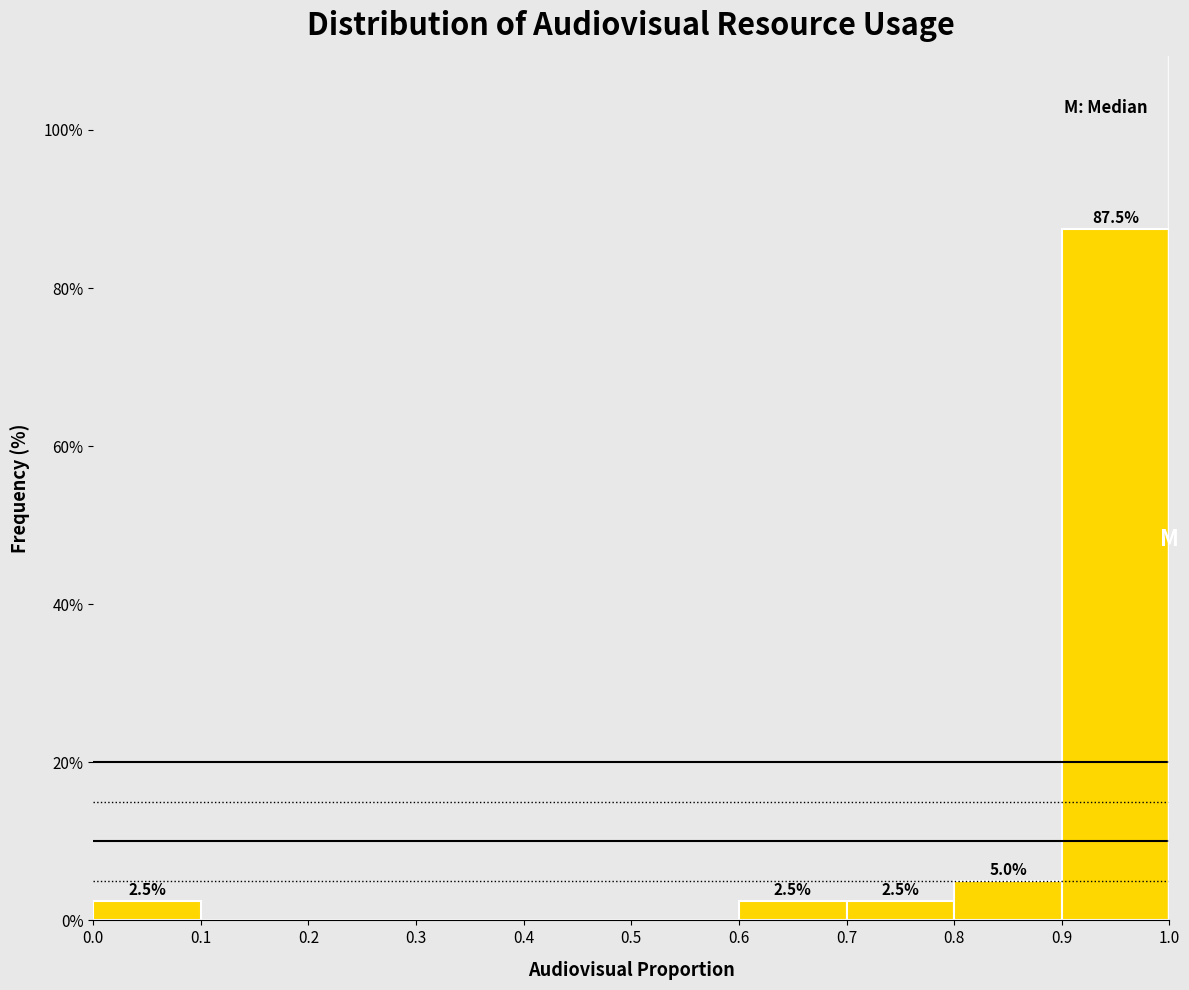

Which range on the x-axis has the tallest bar?

0.9 to 1.0